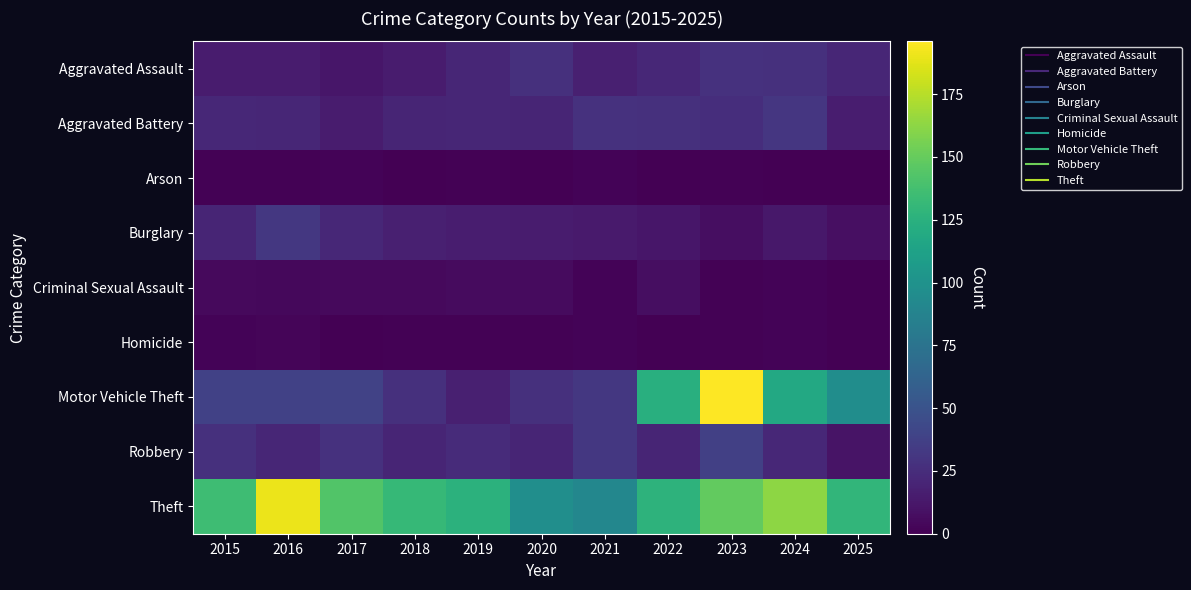

How many distinct data groups are displayed?

9